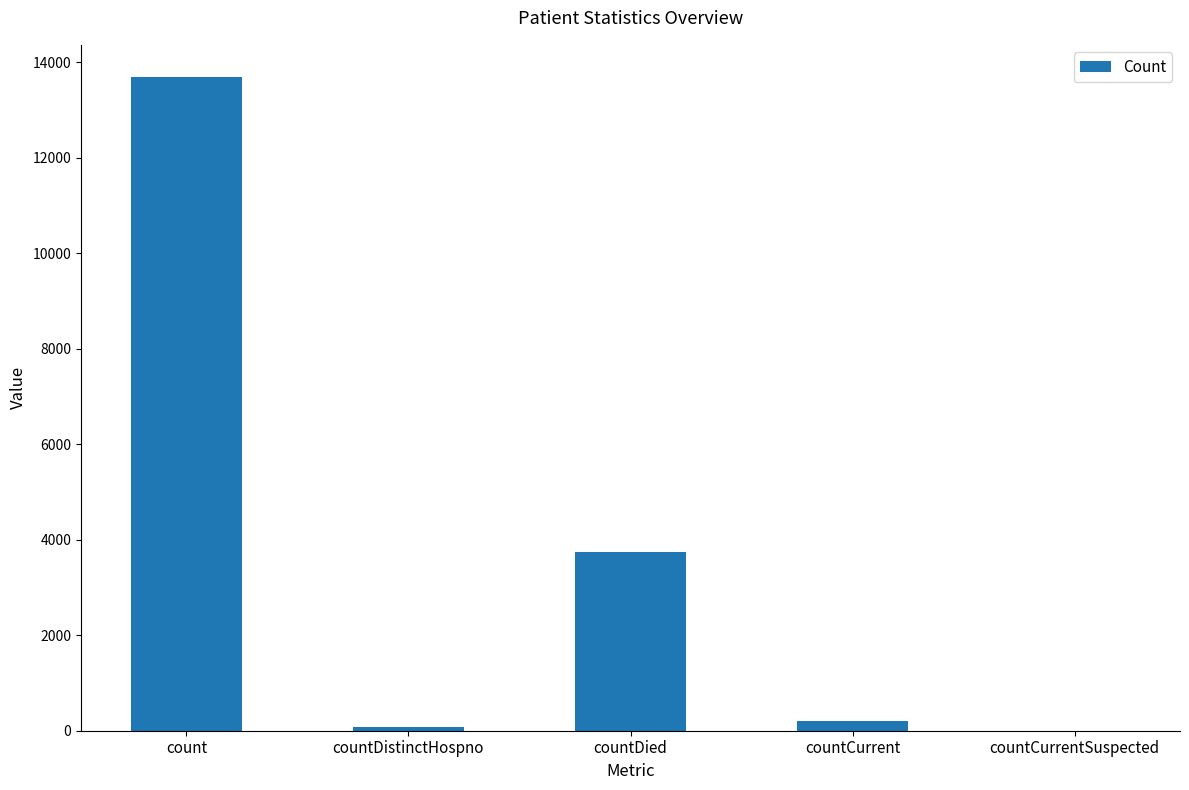

Where is the data nearest to the value 6841?

countDied